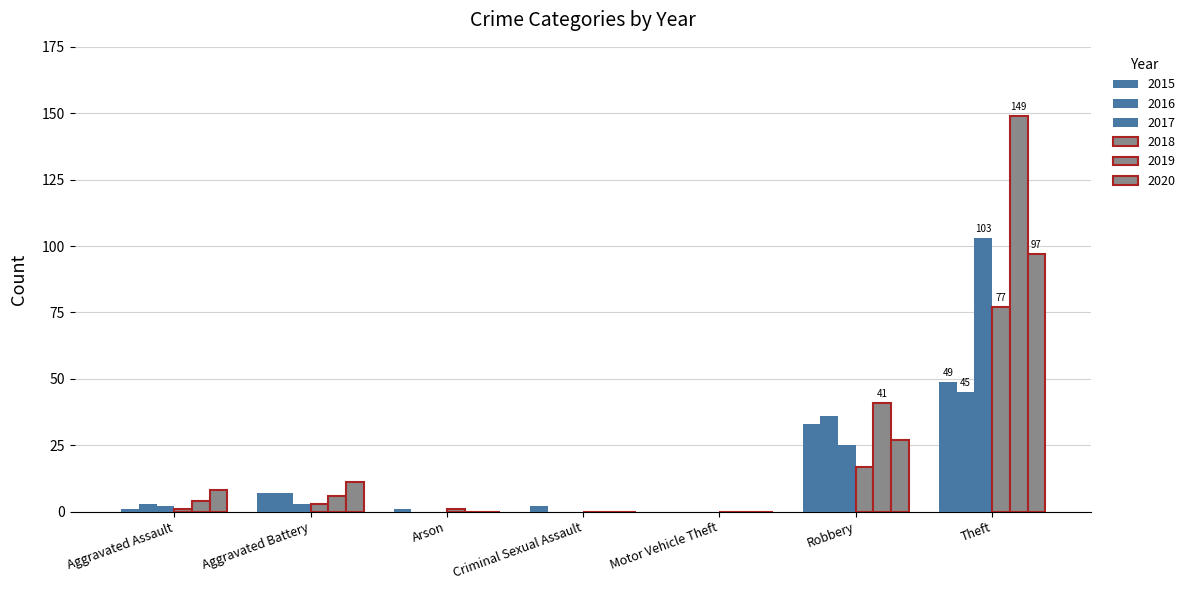

Which series has the widest spread of values?

2019